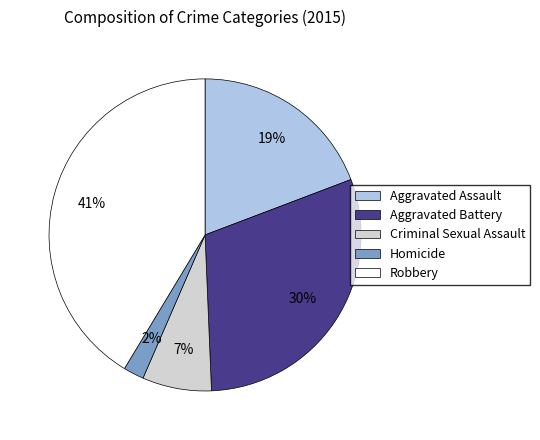

Approximately how many times larger is the value at Aggravated Battery compared to Robbery?

0.7